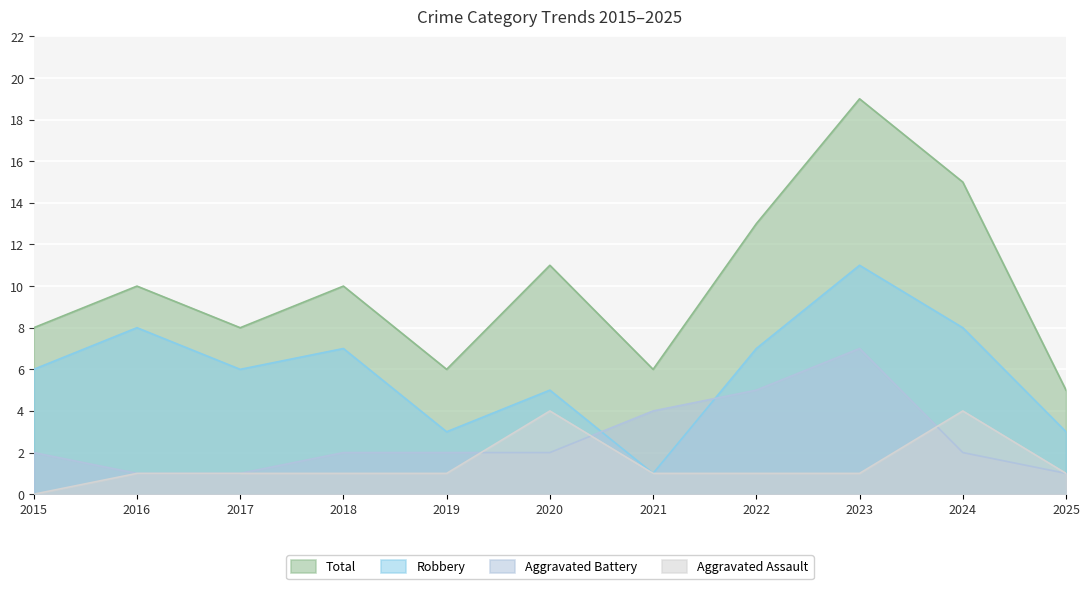

What is the difference between the maximum and second lowest values in the Aggravated Battery series?

6